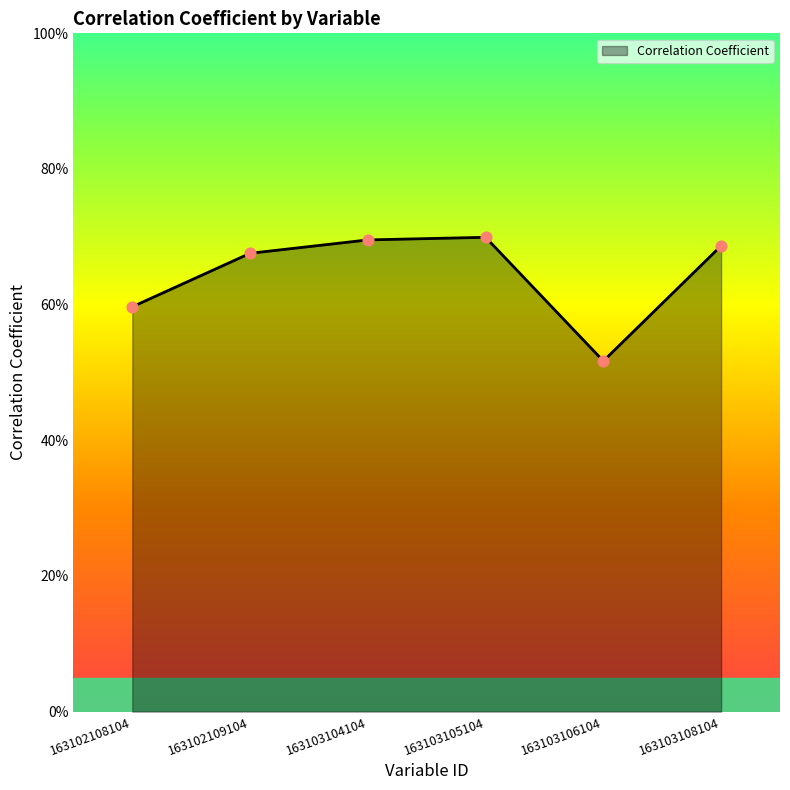

Between 163103106104 and 163103105104, which is larger?

163103105104